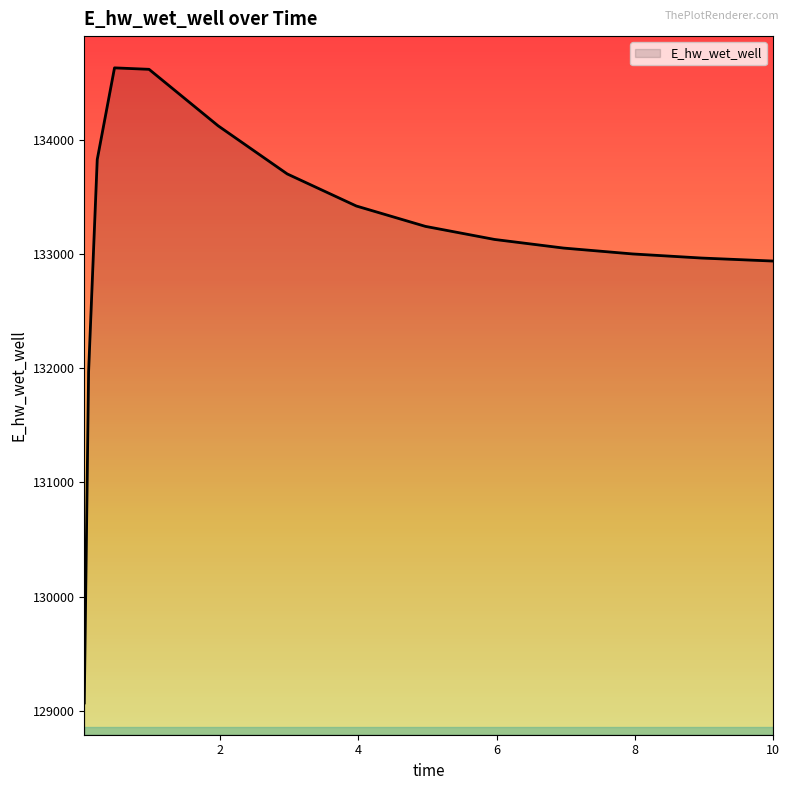

What is the greatest value displayed?

134628.1